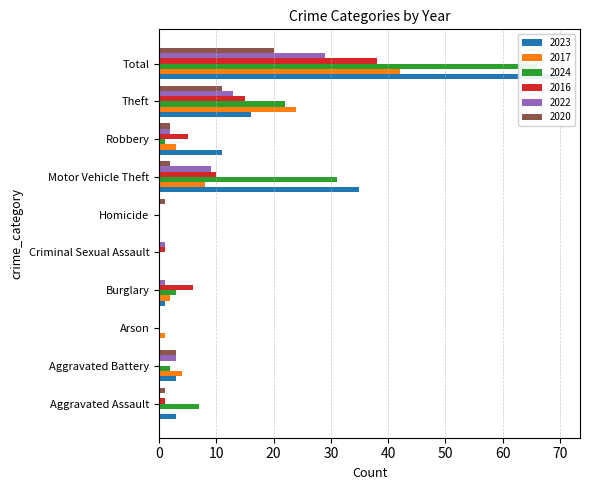

Is the value of 2024 at Motor Vehicle Theft greater than the value of 2023 at Robbery?

Yes